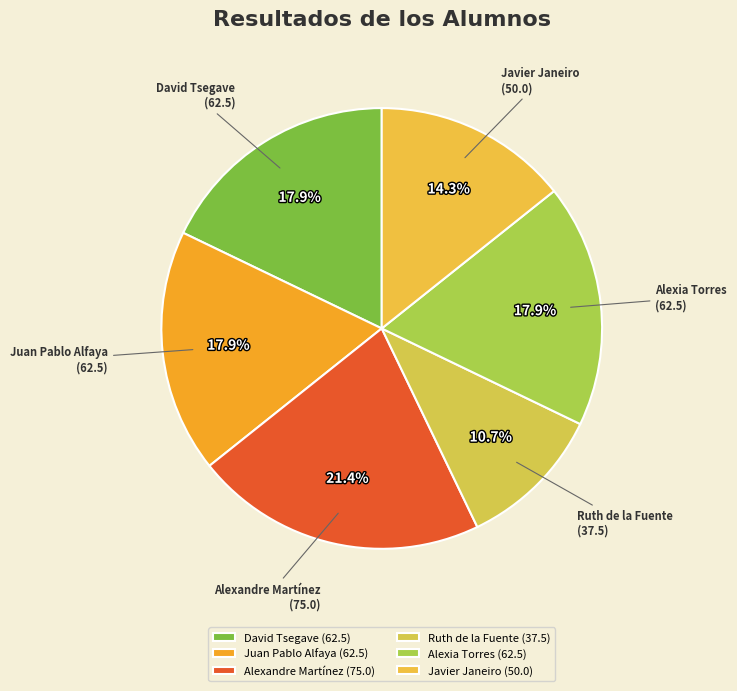

Is it true that Alexia Torres is 32% of the pie?

False